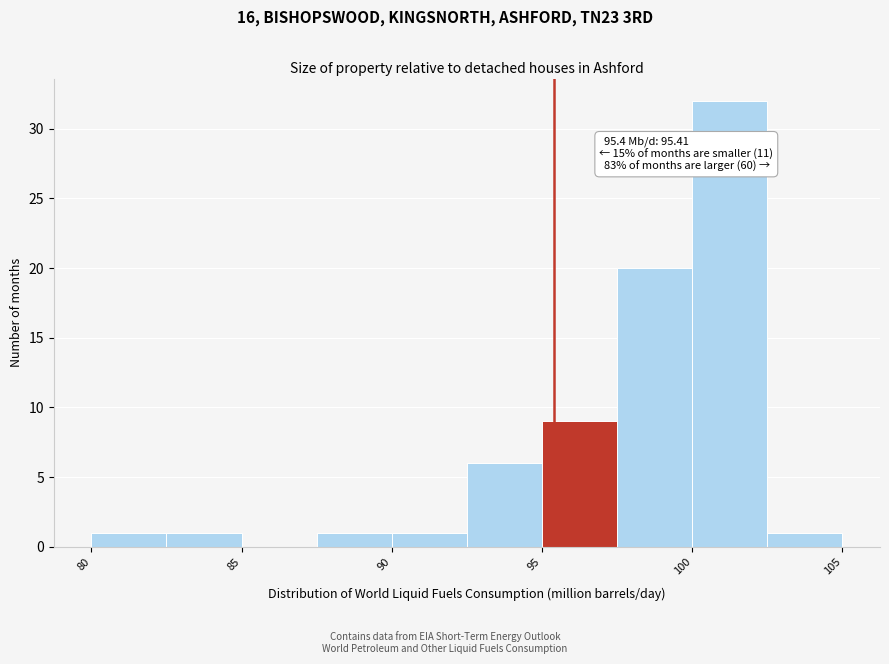

Over which range of the x-axis is the bar tallest?

100.0 to 102.5